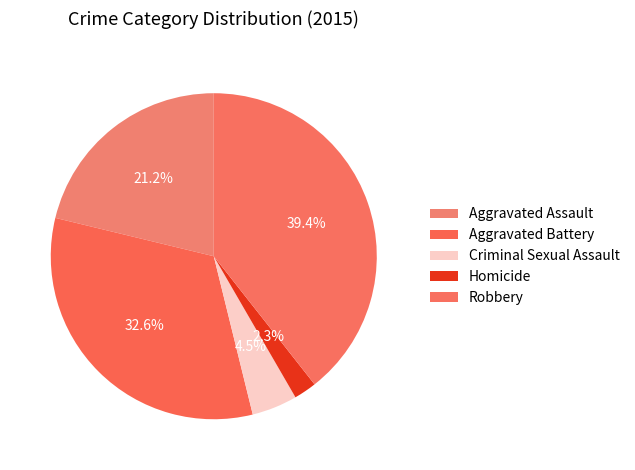

To the nearest percent, what is the difference between the largest and smallest slice percentages?

37%